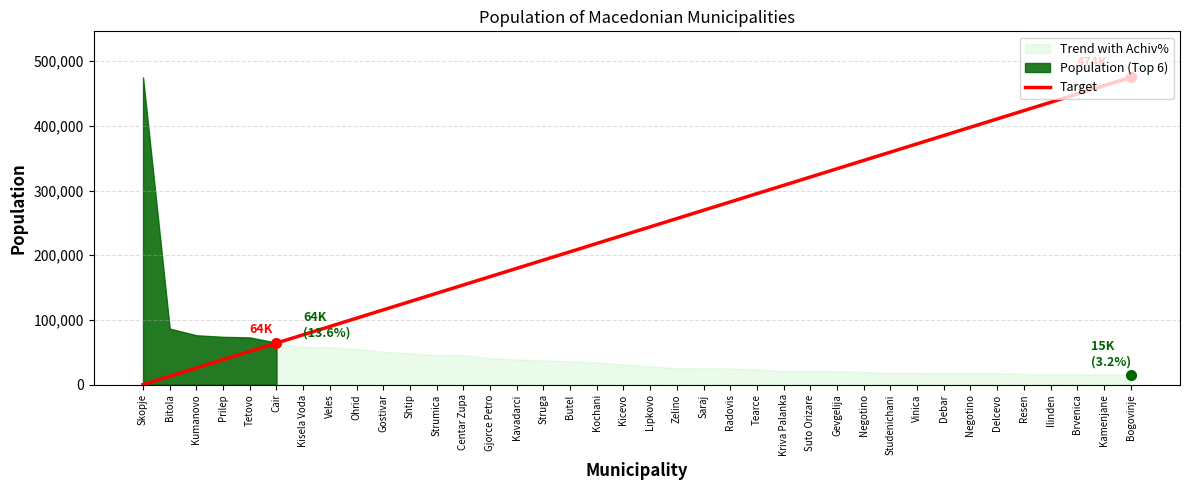

What is the average value?

237444.5